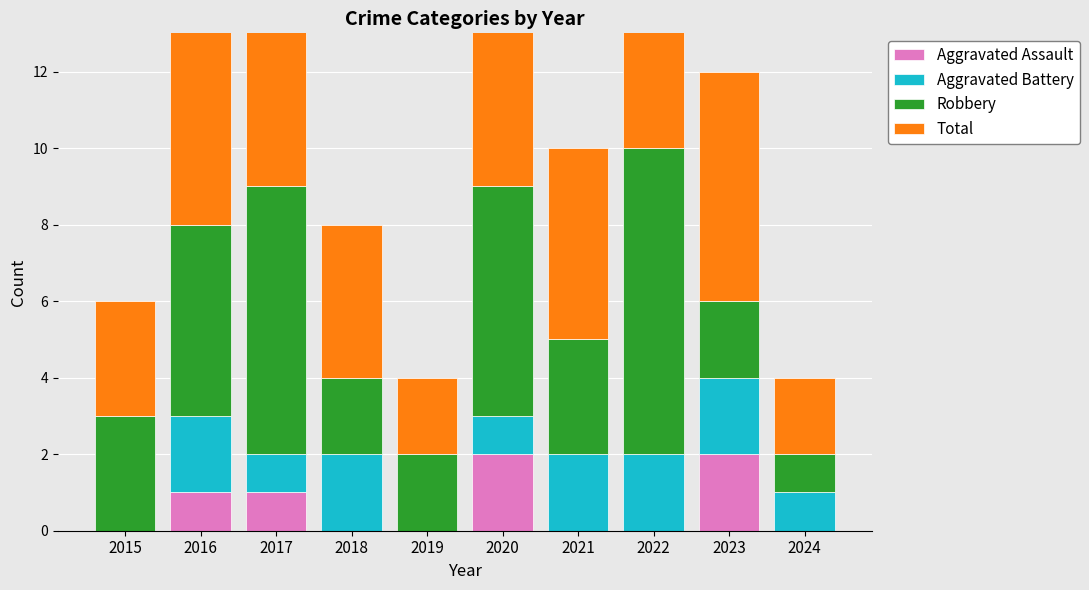

What is the average value of the Aggravated Assault series?

1